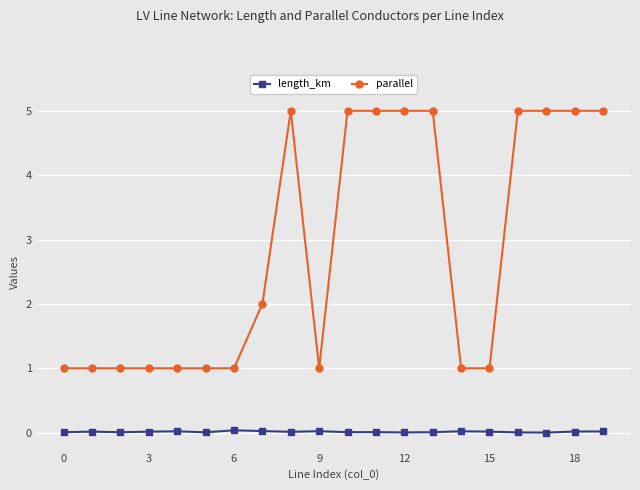

What is the maximum value shown in the chart?

5.0